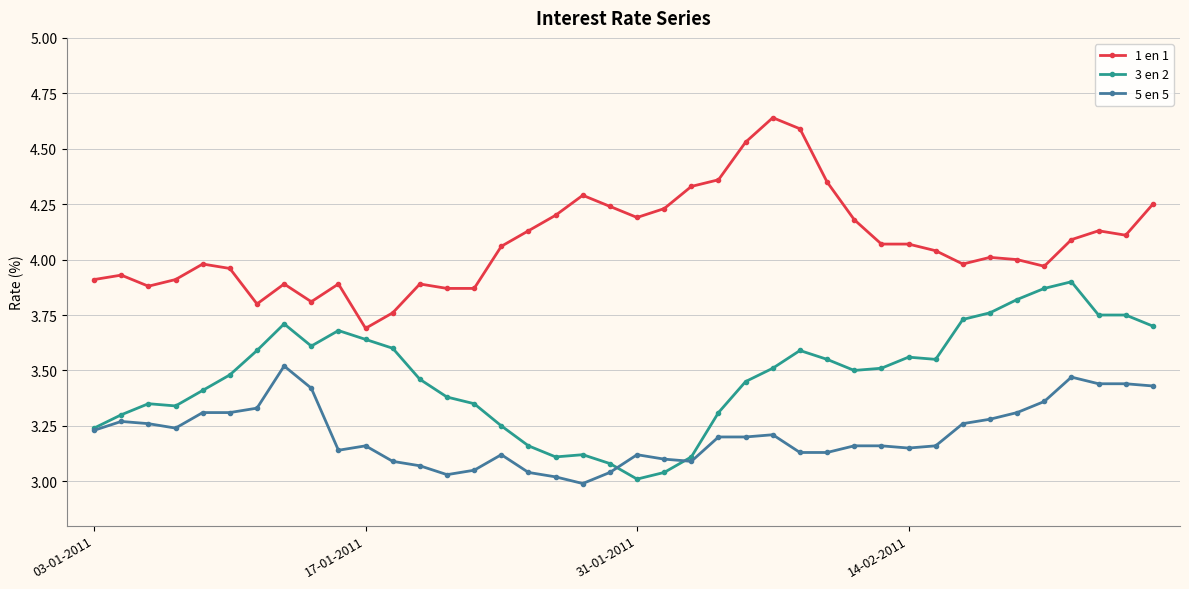

List the series in order of their peak value, highest first.

1 en 1, 3 en 2, 5 en 5